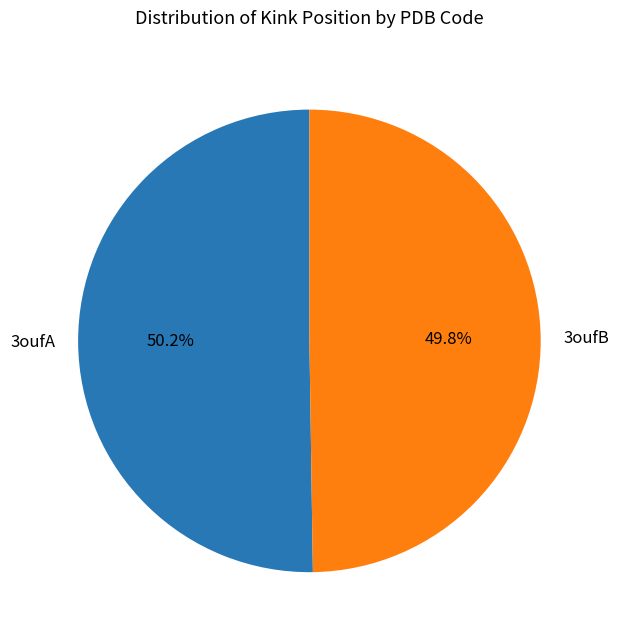

To the nearest percent, what percentage of the pie is 3oufA?

50%